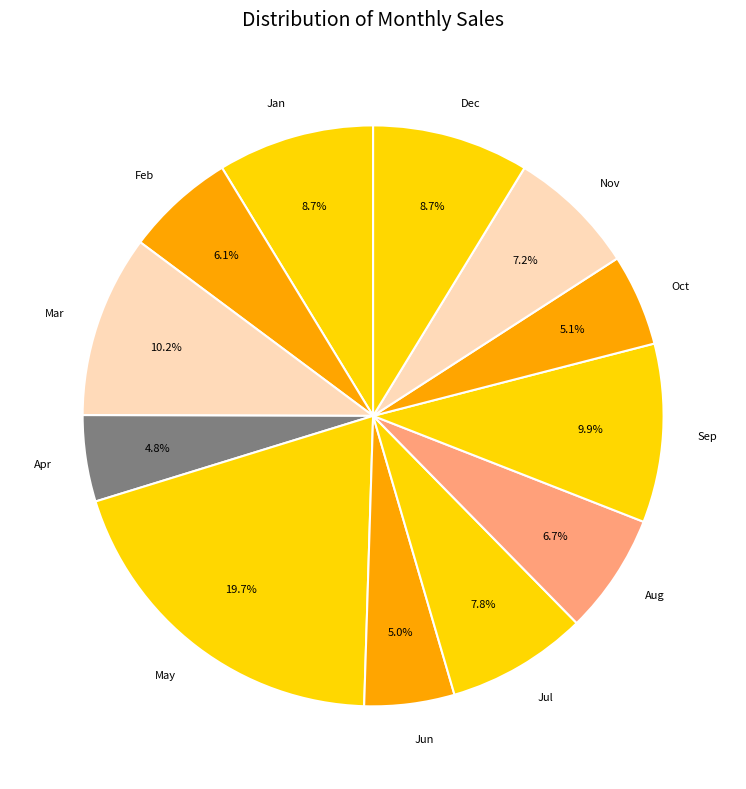

Approximately how many times larger is the value at May compared to Feb?

3.2